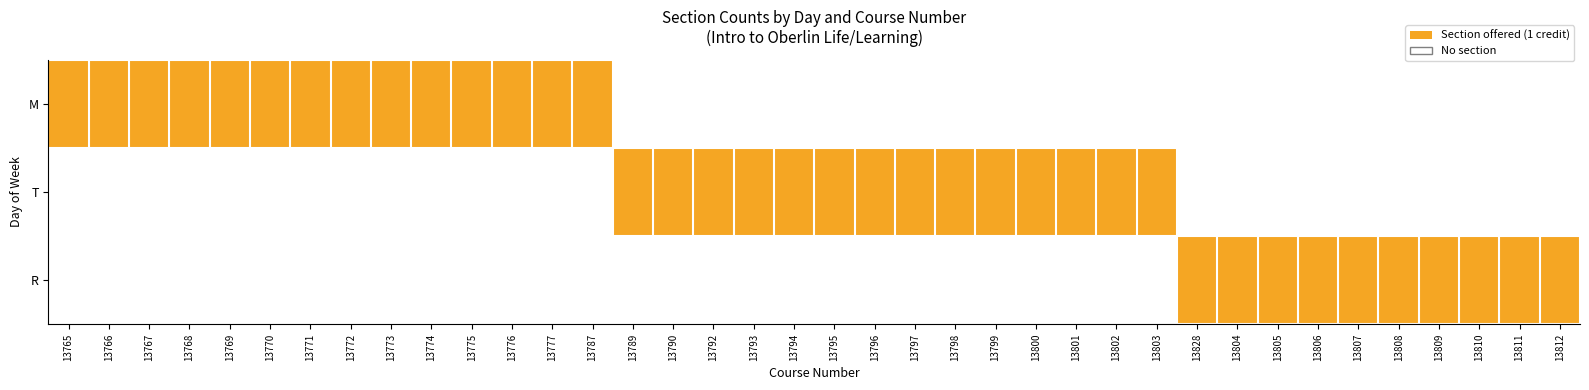

Which series has the largest total across all categories?

M